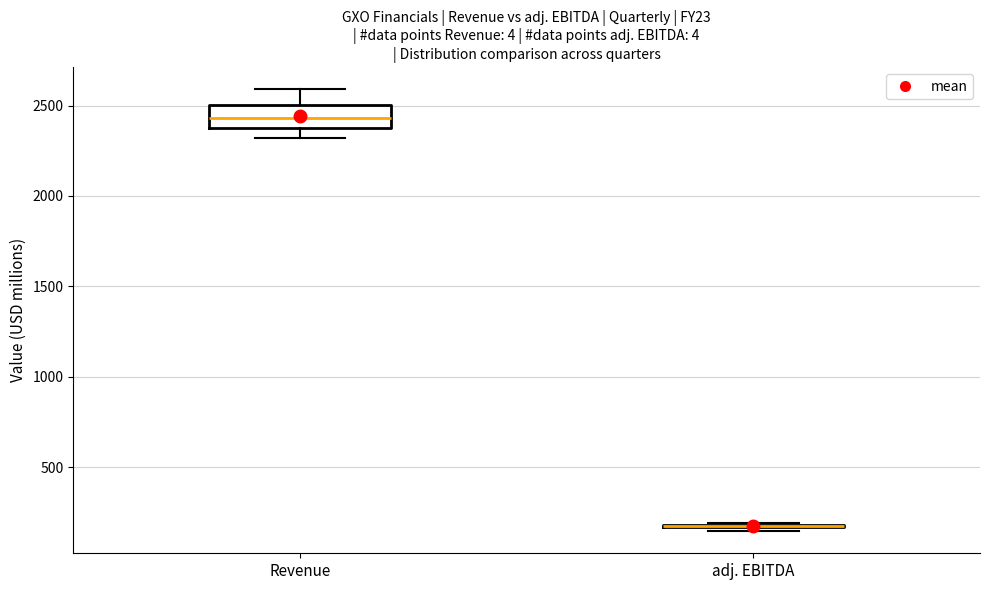

Reading left to right, transcribe this box plot: for each box, give where its median line is, the range the box spans, and where its two whiskers end, as read against the y-axis. The values are not printed on the chart, so give them approximately, as read against the axis.

Revenue: median 2450, box 2400 to 2500, whiskers 2300 to 2600
adj. EBITDA: box collapsed to a line at 200, whiskers 150 to 200